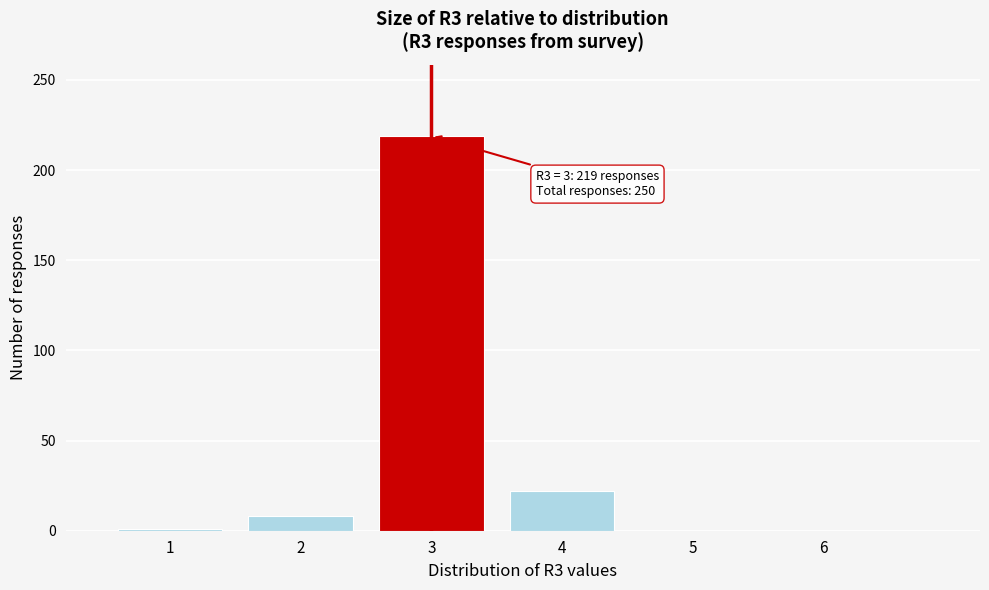

Which range on the x-axis has the tallest bar?

2.5 to 3.5